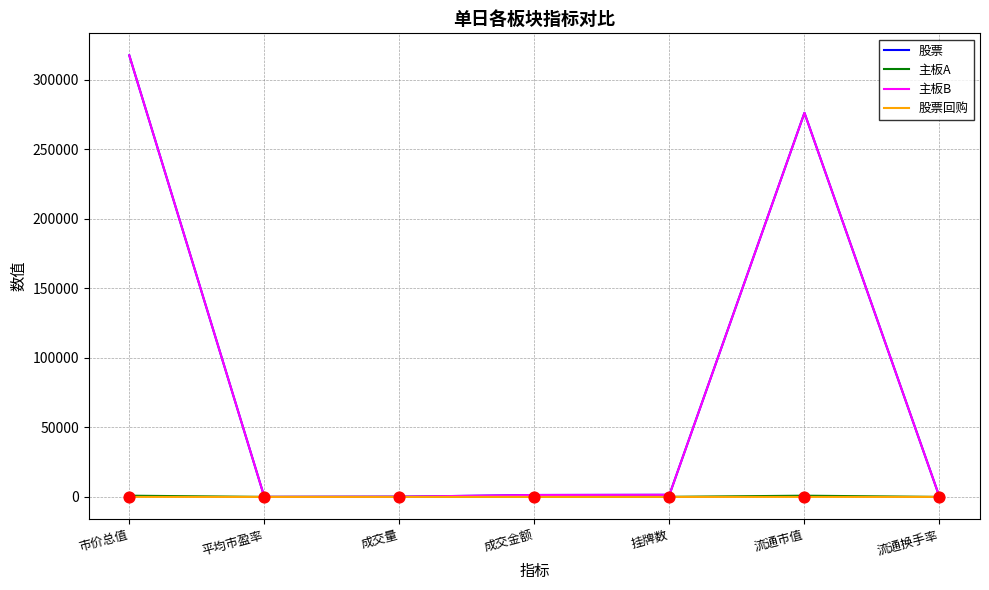

What is the total value across all series at 成交金额?

2757.6